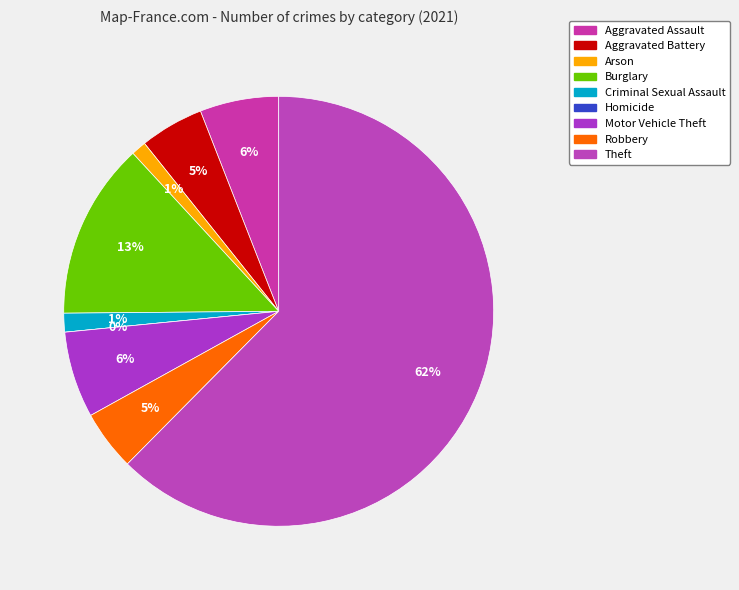

What is the change in value from Burglary to Robbery?

-31